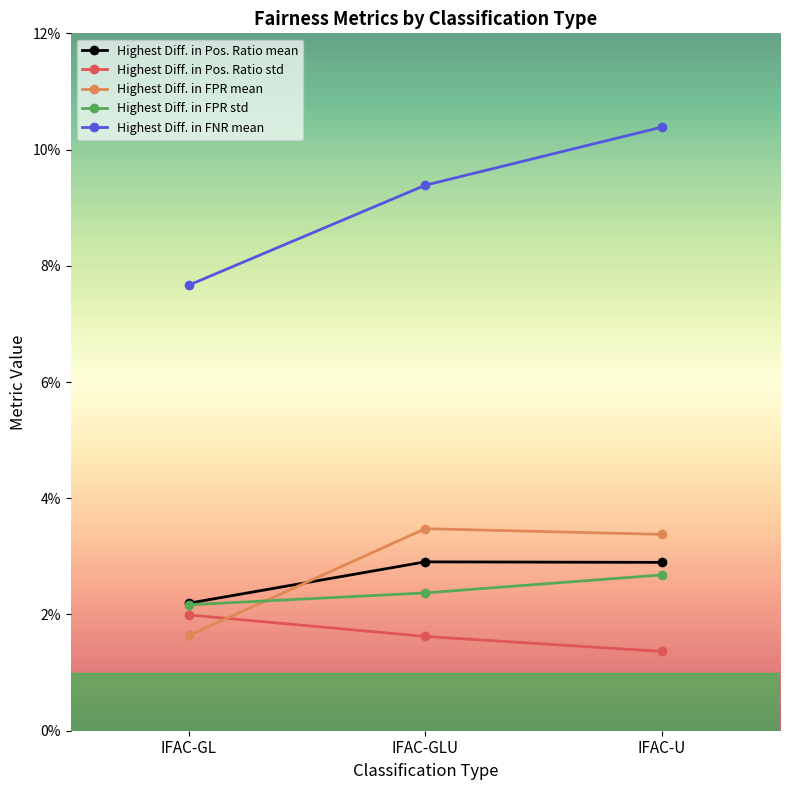

Does the chart have visible grid lines?

No